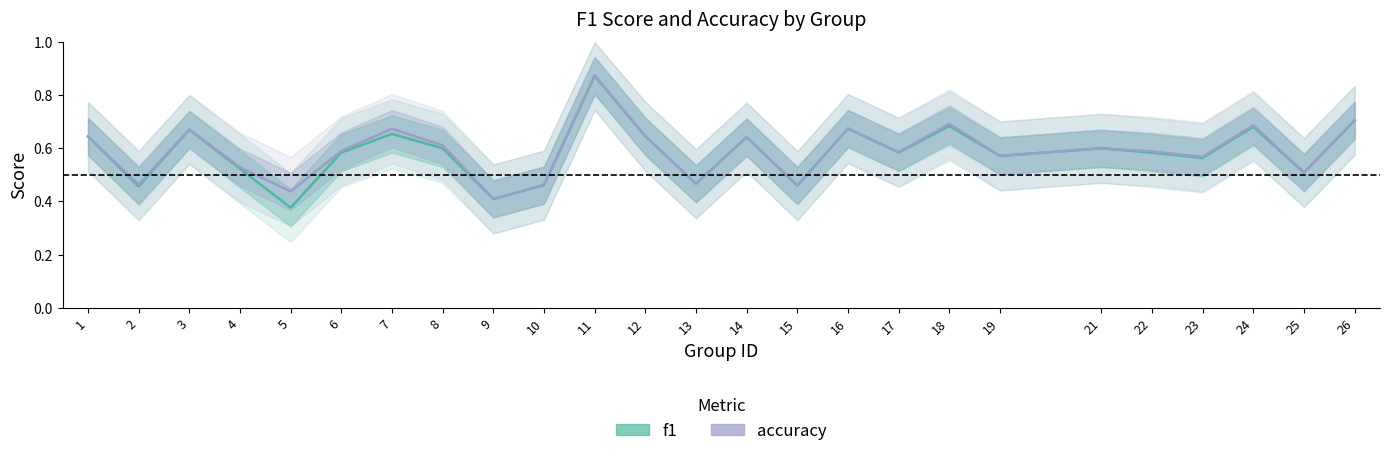

At which category does f1 reach its first local valley?

2